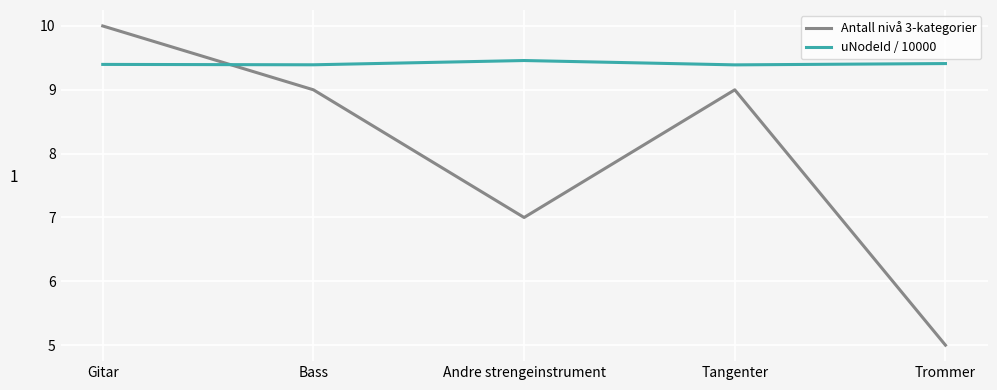

What position from the left is Trommer?

5